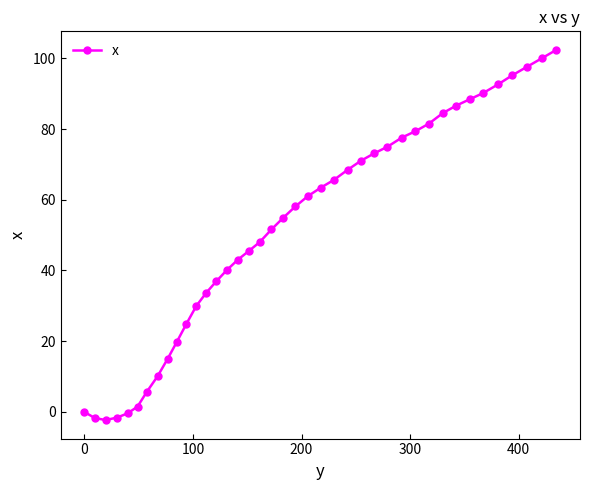

What is the maximum value shown in the chart?

102.4